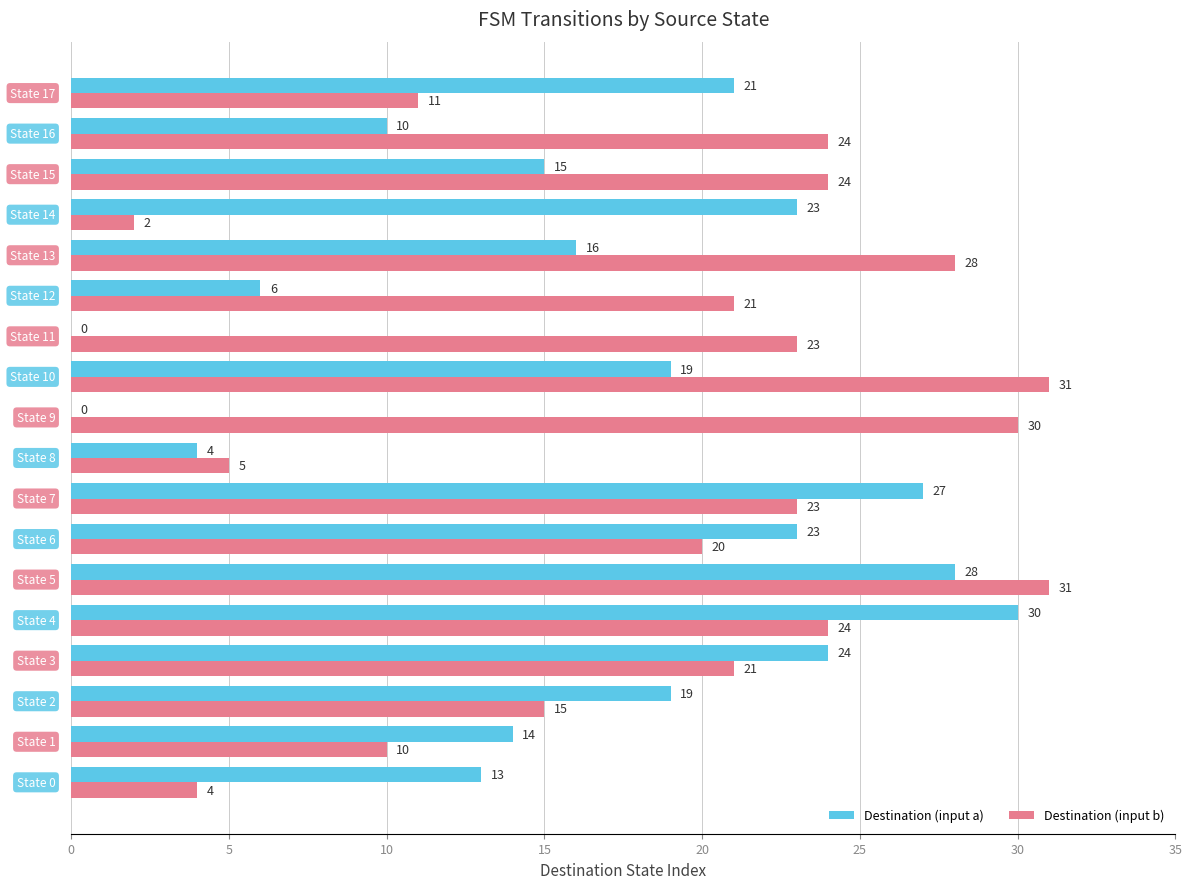

What is the maximum value shown in the chart?

31